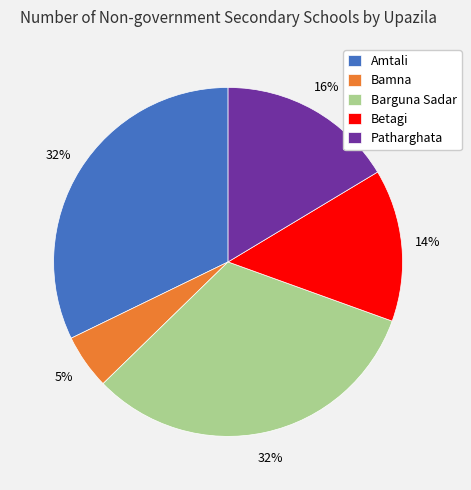

How many segments does this pie chart have?

5